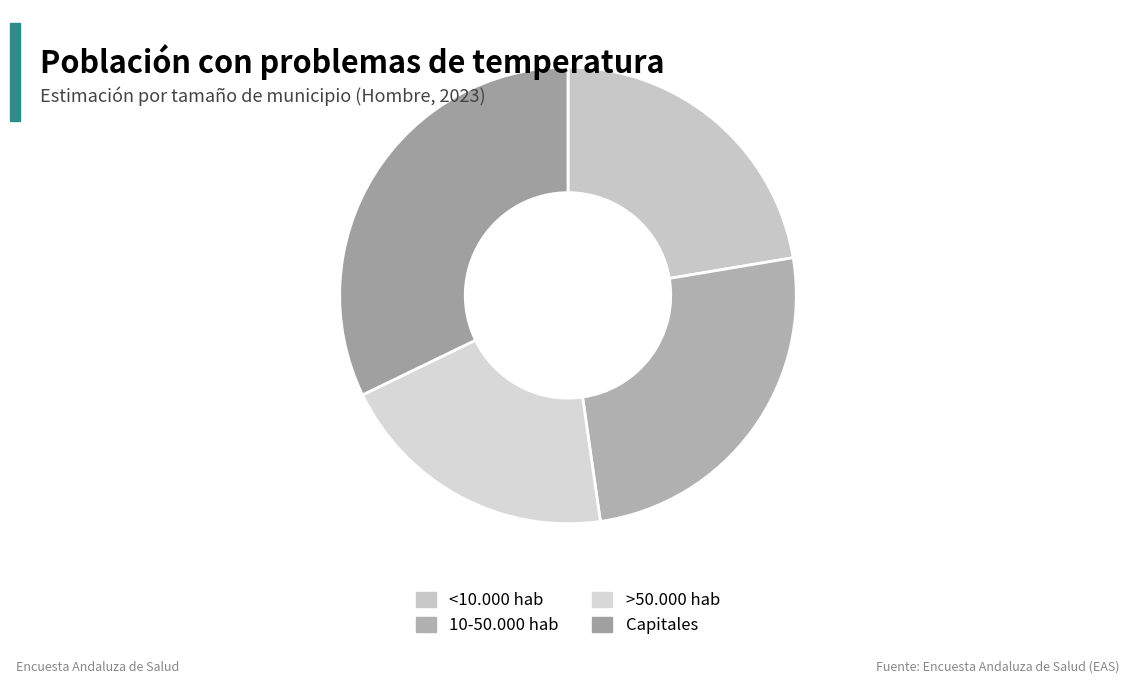

Between >50.000 hab and Capitales, which is larger?

Capitales